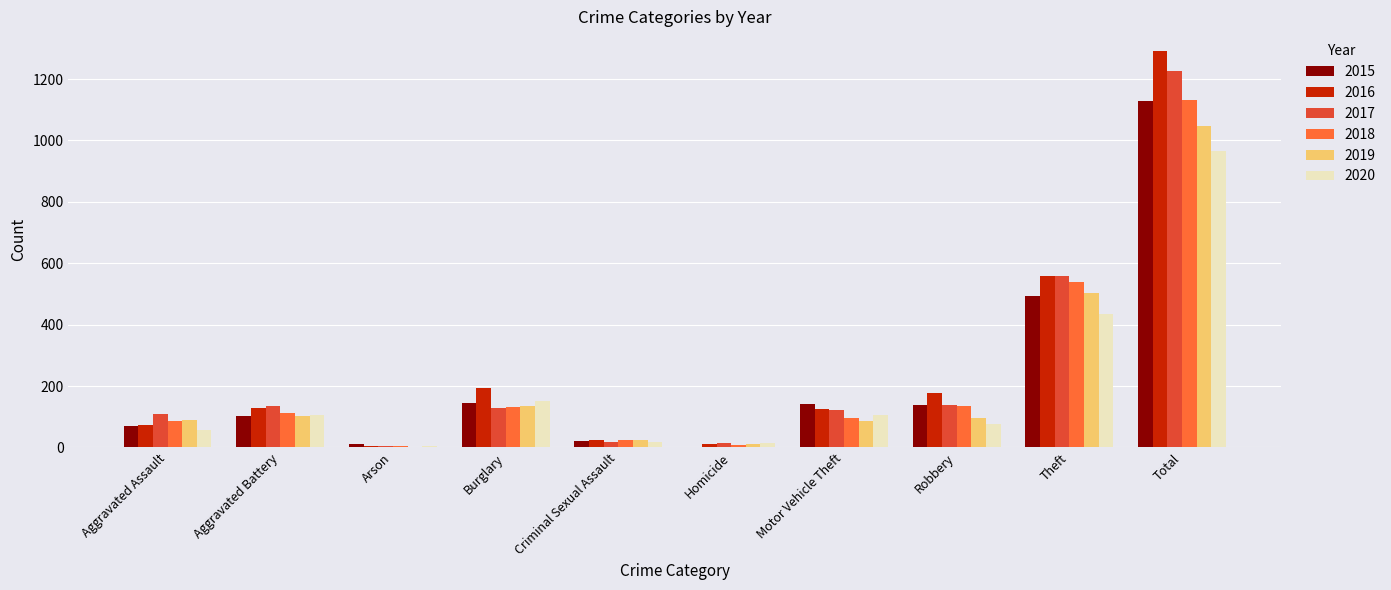

What is the average value of the 2020 series?

193